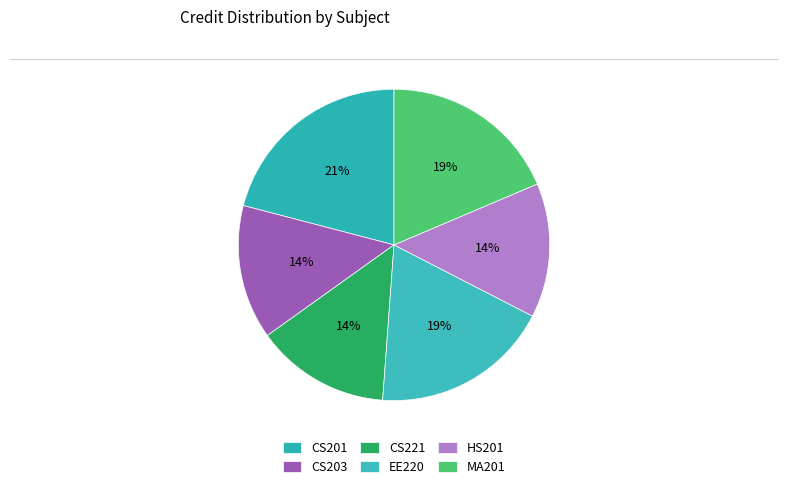

Is it true that CS201 is 21% of the pie?

True